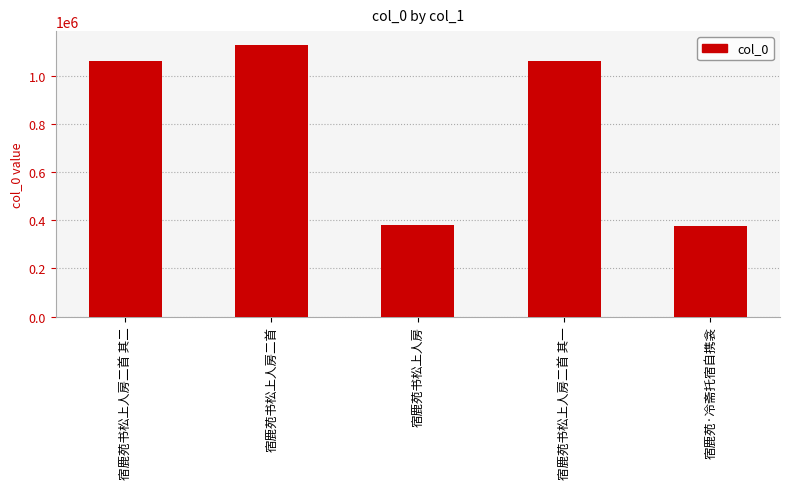

Approximately how many times larger is the value at 宿鹿苑书松上人房二首 其一 compared to 宿鹿苑书松上人房二首?

0.9